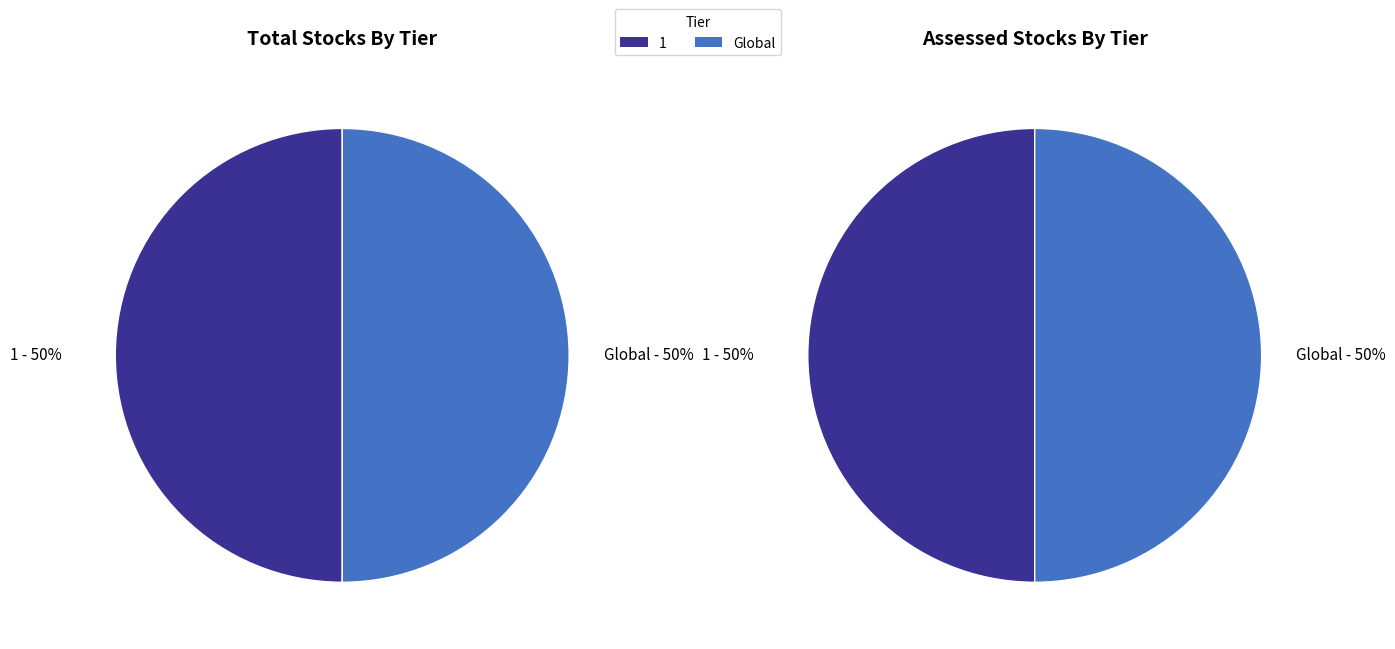

What is the largest slice in the pie chart?

1